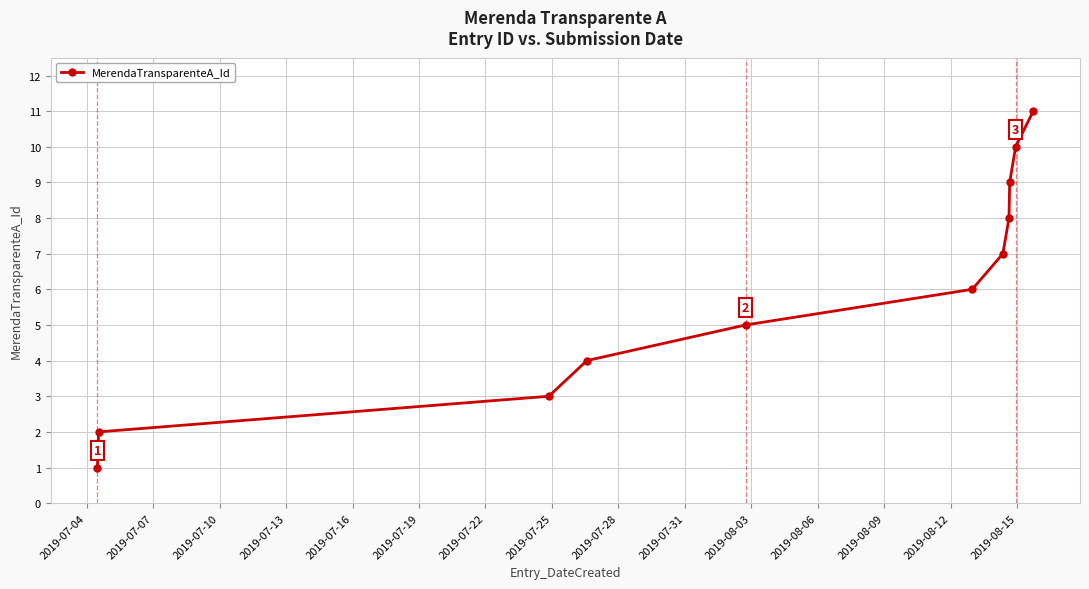

True or false: the data has more than 1 interior local peaks.

False